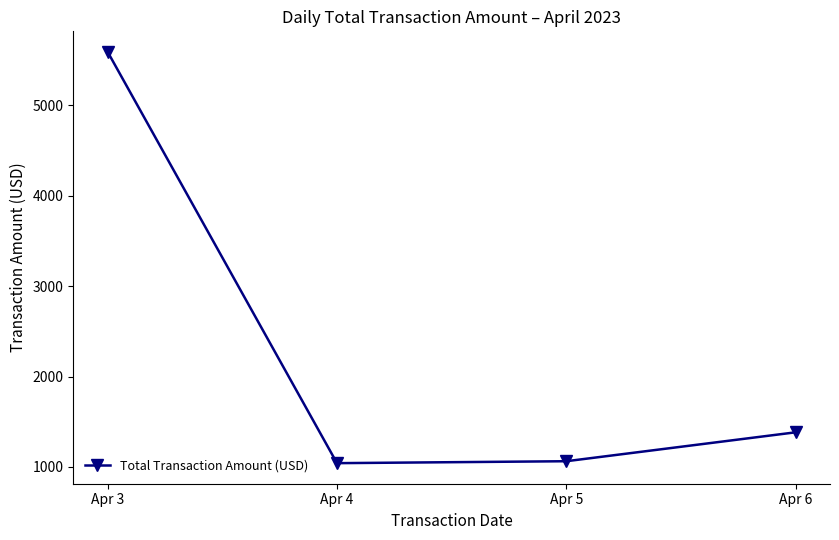

Between Apr 6 and Apr 5, which is larger?

Apr 6